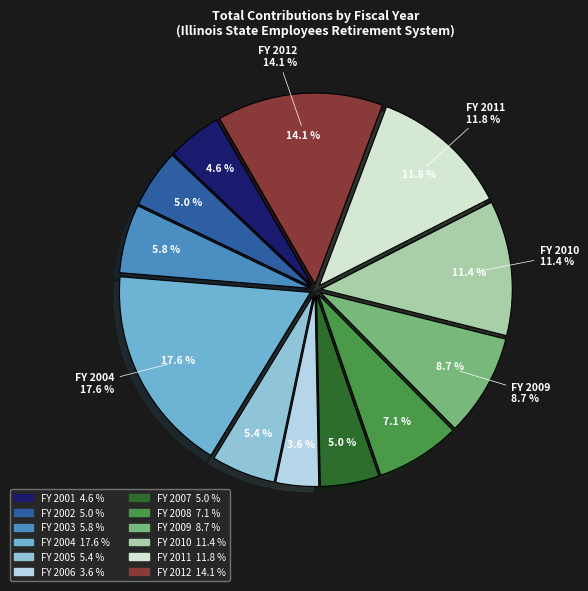

Combined, what portion of the pie is 2010 and 2008?

18.6%